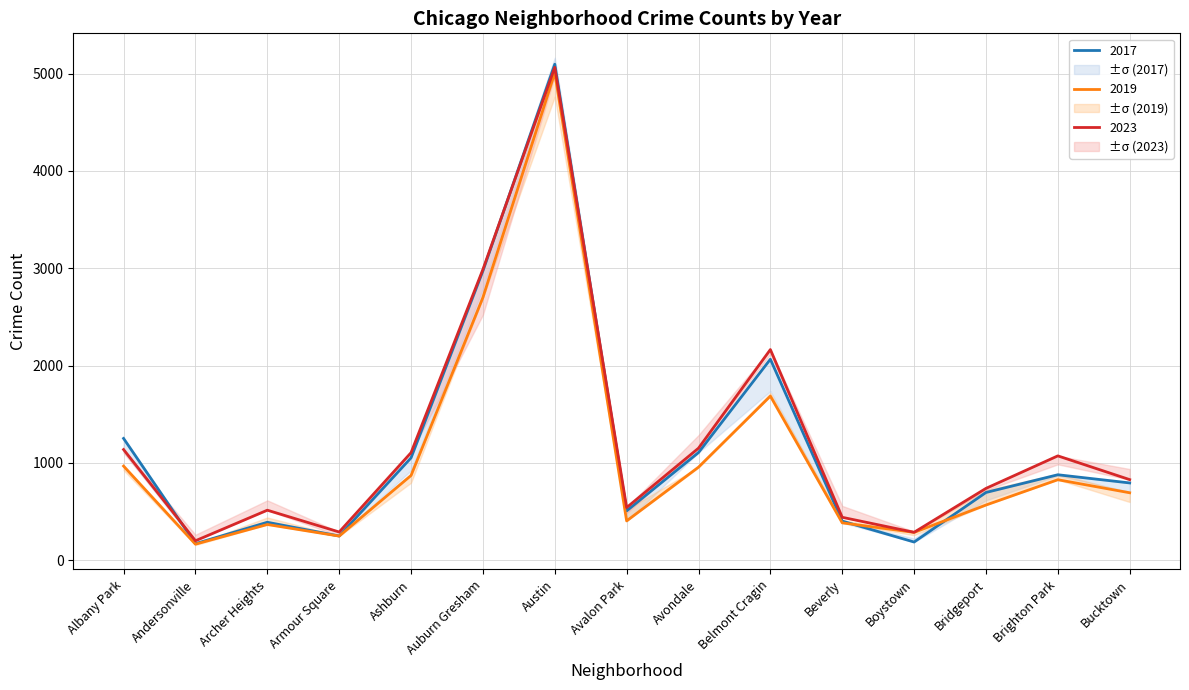

At which label does 2023 reach its peak?

Austin